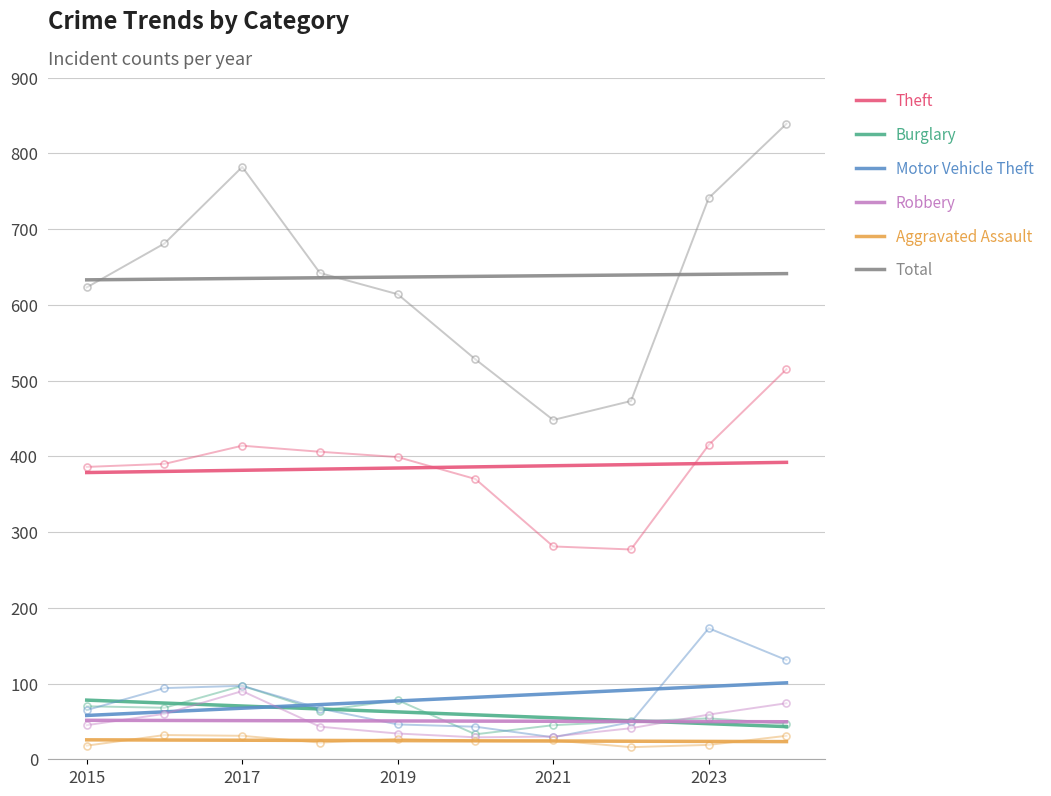

Count the number of categories in the chart.

10